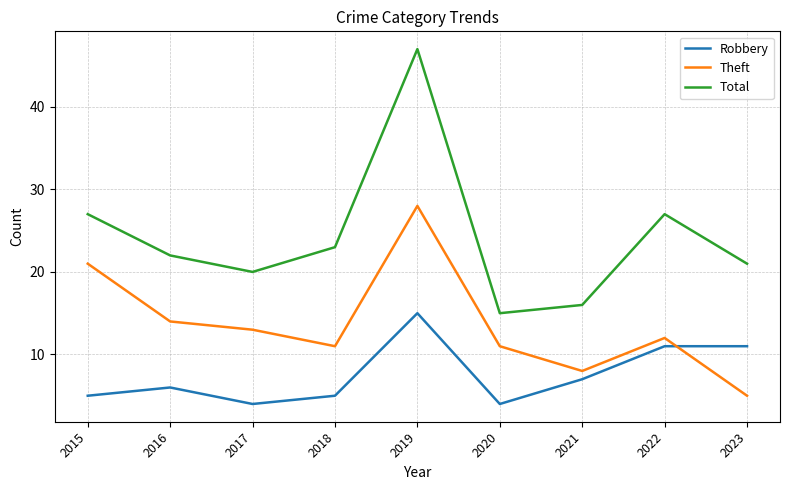

What is the sum of the Robbery values at 2016 and 2019?

21